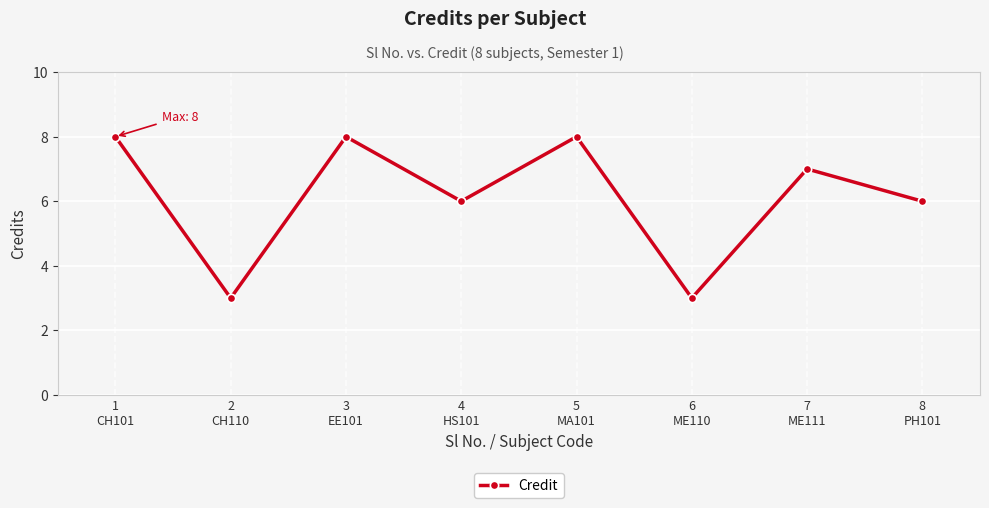

What is the smallest value displayed?

3